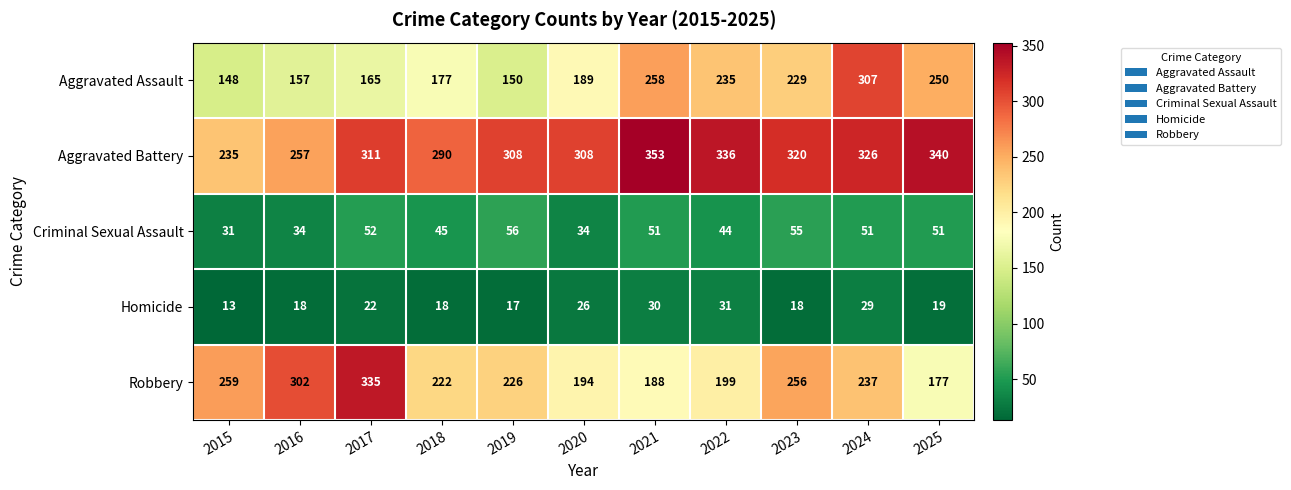

What is the maximum value shown in the chart?

353